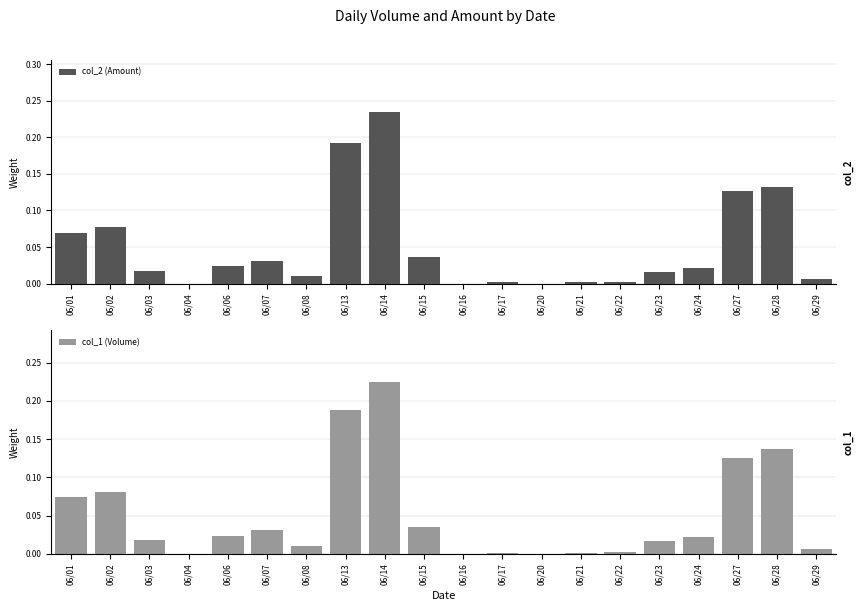

What is the difference between the maximum and second lowest values in the col_2 (Amount) series?

0.2